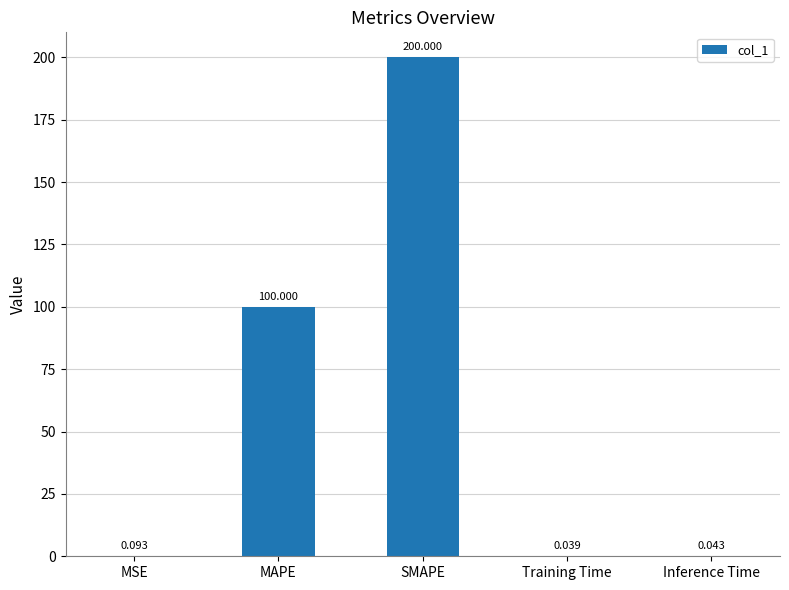

What is the difference between the values at Training Time and SMAPE?

200.0